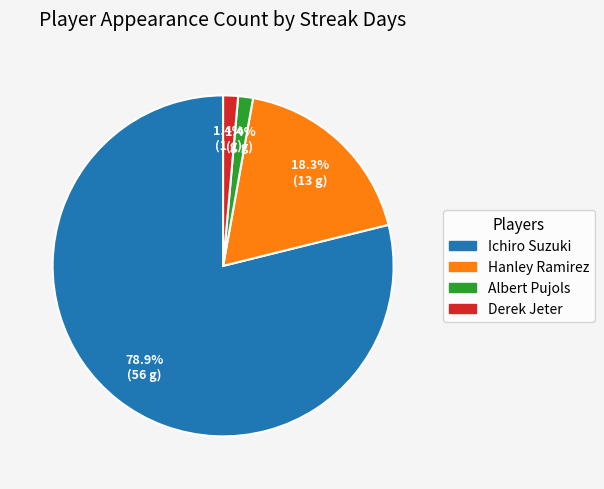

Count the number of slices in the pie.

4